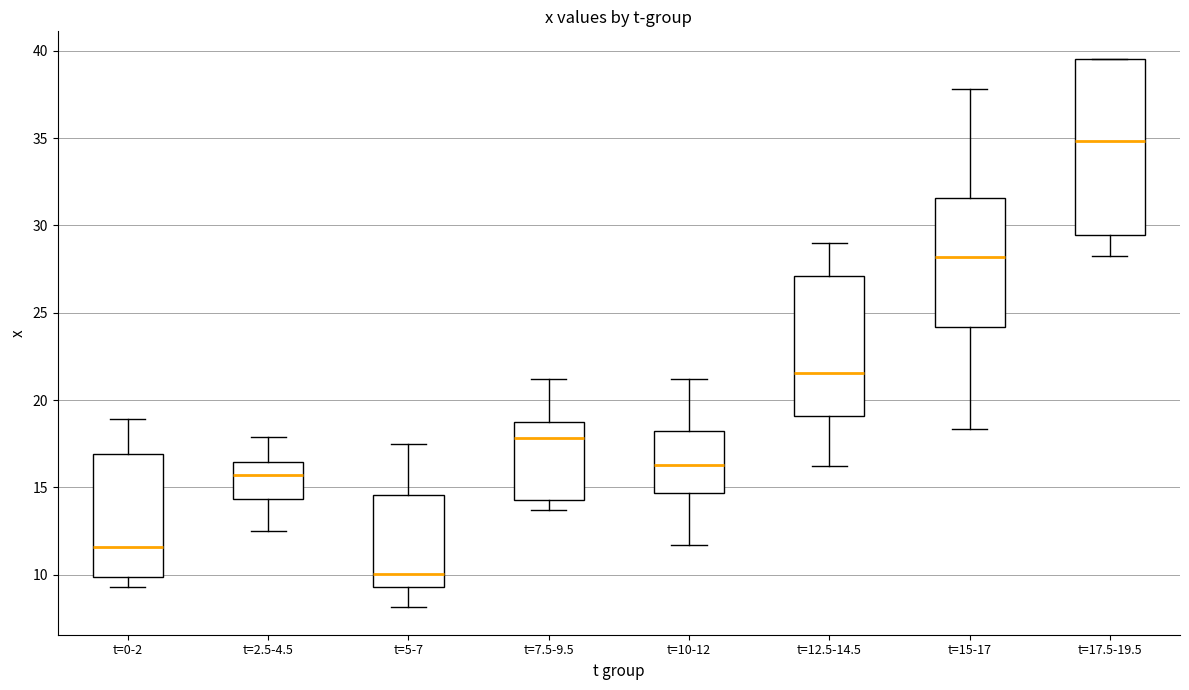

Reading left to right, read every box against the y-axis: the position of its median line, the range the box covers, and the ends of its whiskers. The values are not printed on the chart, so give them approximately, as read against the axis.

t=0-2: median 11.5, box 10.0 to 17.0, whiskers 9.5 to 19.0
t=2.5-4.5: median 15.5, box 14.5 to 16.5, whiskers 12.5 to 18.0
t=5-7: median 10.0, box 9.5 to 14.5, whiskers 8.0 to 17.5
t=7.5-9.5: median 18.0, box 14.5 to 19.0, whiskers 13.5 to 21.0
t=10-12: median 16.5, box 14.5 to 18.0, whiskers 11.5 to 21.0
t=12.5-14.5: median 21.5, box 19.0 to 27.0, whiskers 16.0 to 29.0
t=15-17: median 28.0, box 24.0 to 31.5, whiskers 18.5 to 38.0
t=17.5-19.5: median 35.0, box 29.5 to 39.5, whiskers 28.5 to 39.5